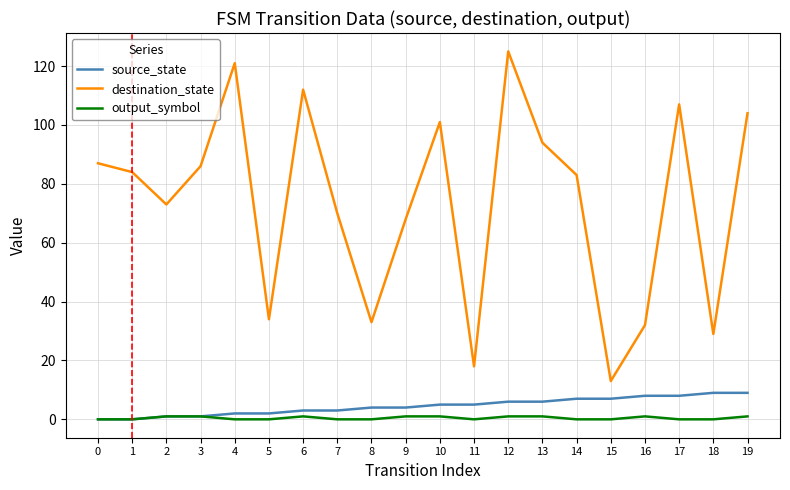

True or false: source_state and output_symbol cross at least once.

False